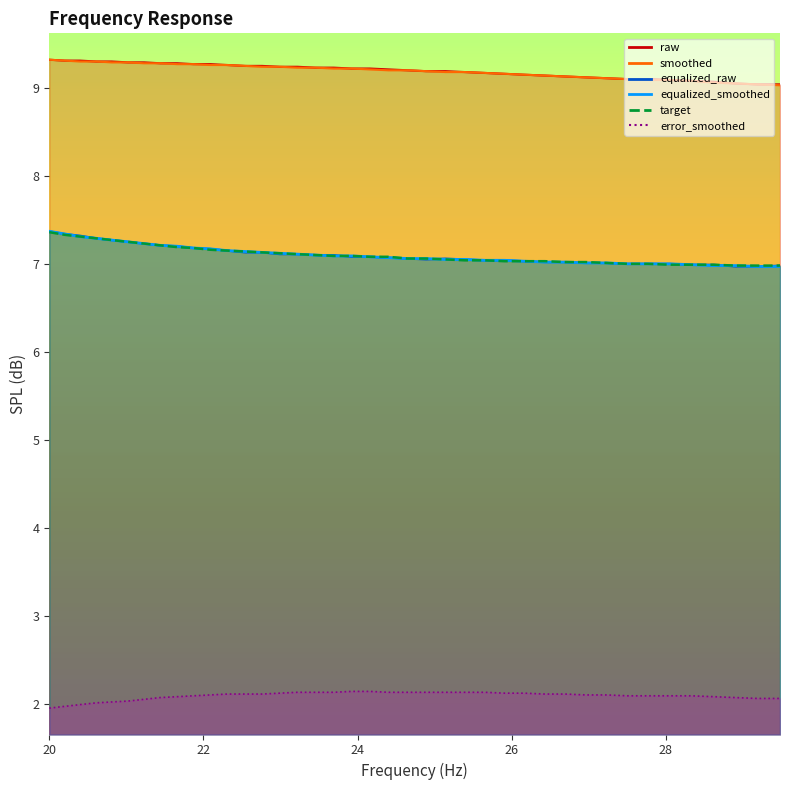

What position from the left is 26?

27